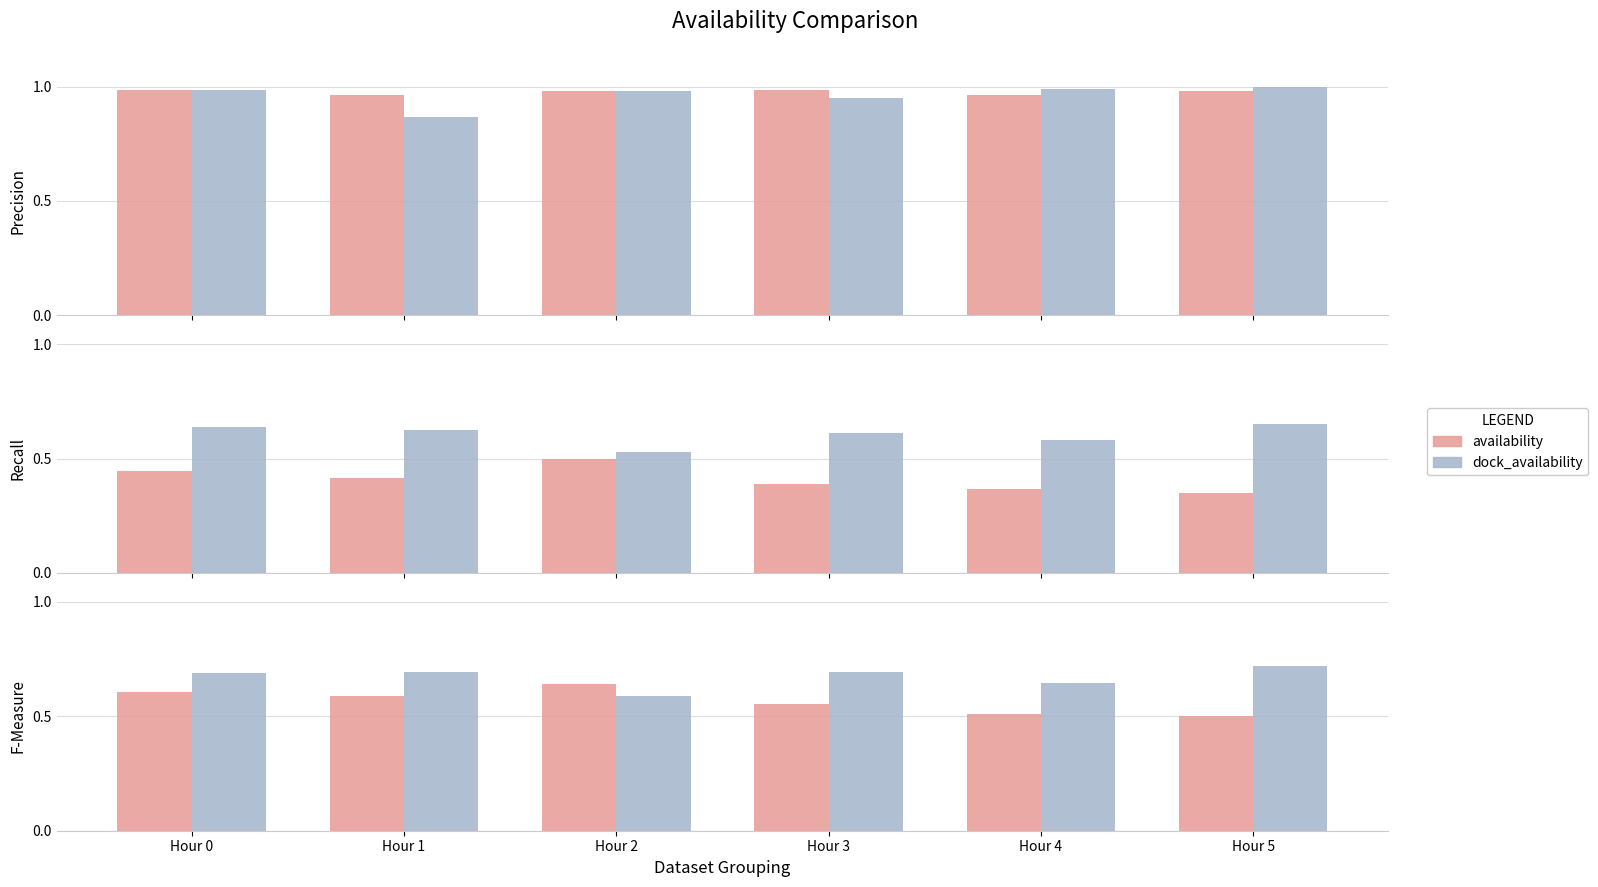

What is the sum of the availability values at Hour 2 and Hour 5?

1.1